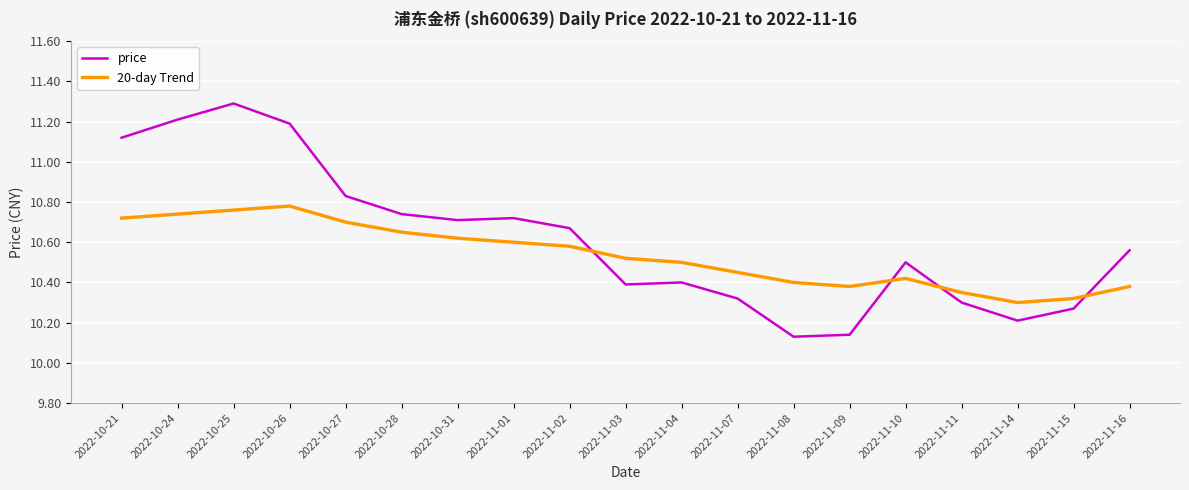

Where is the first local maximum for price?

2022-10-25